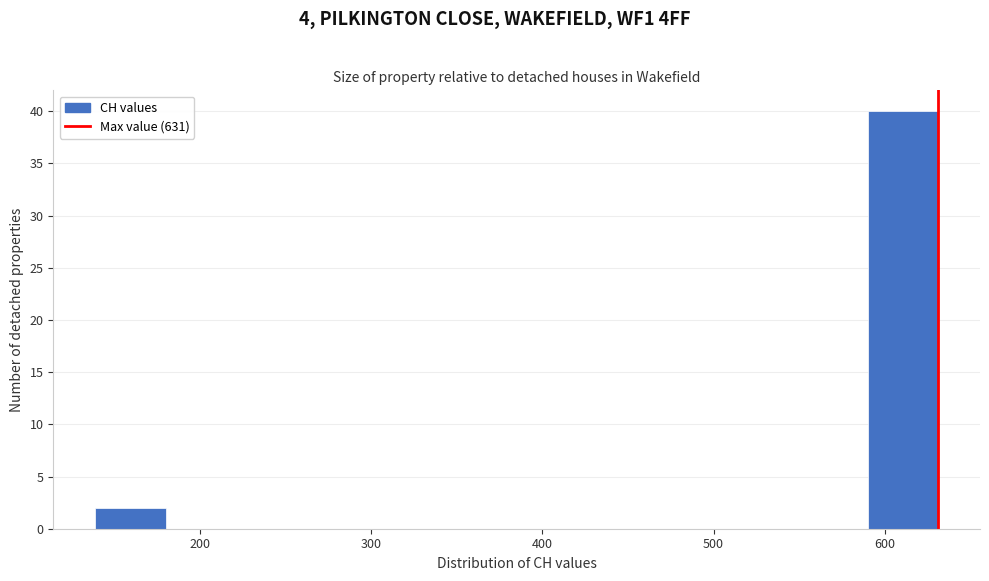

What is the height of the bar covering 139 to 180 on the x-axis? Neither the bar edges nor the heights are printed on the chart, so give them approximately, as read against the axes.

2